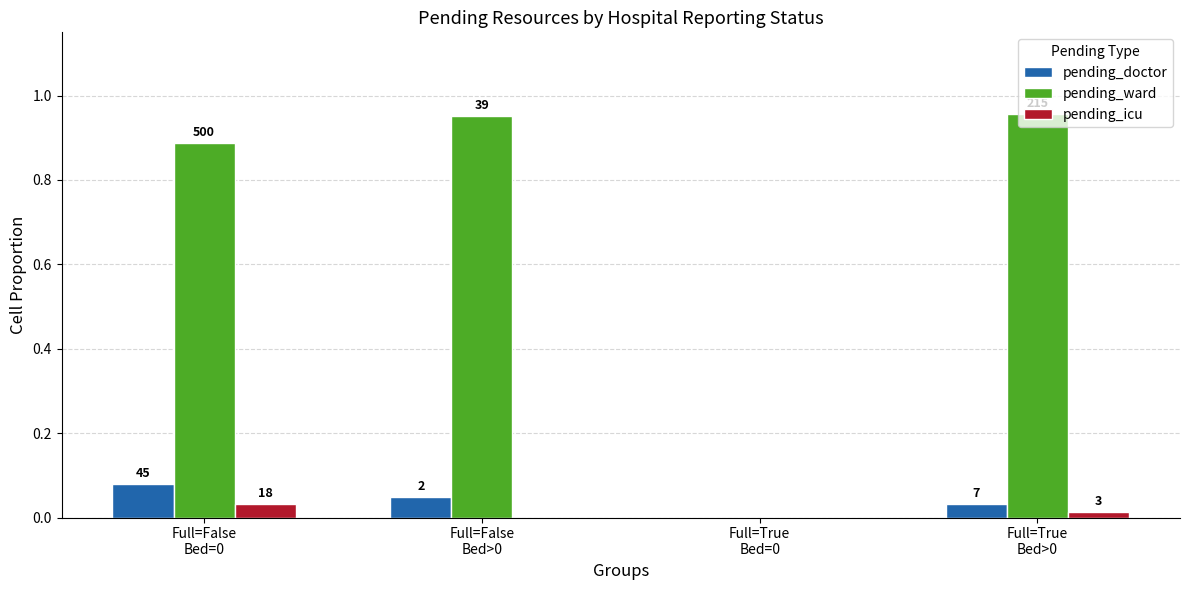

Which series has the widest spread of values?

pending_ward